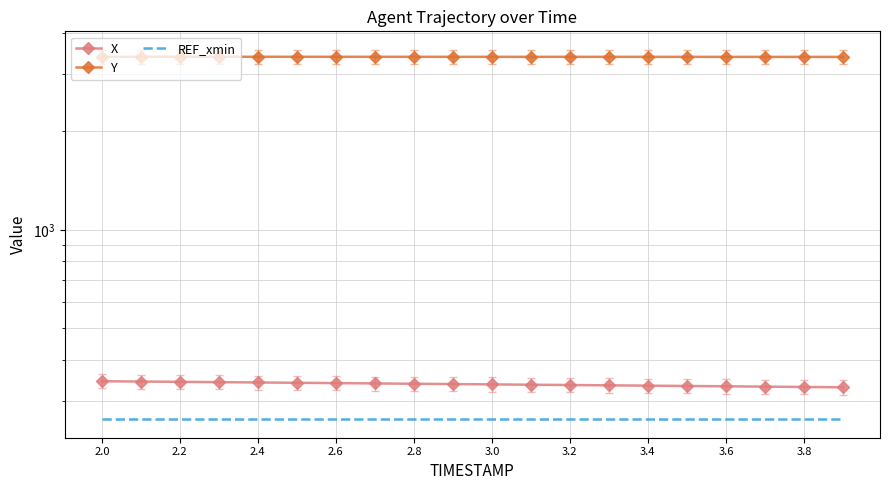

Where is REF_xmin nearest to the value 262?

2.0